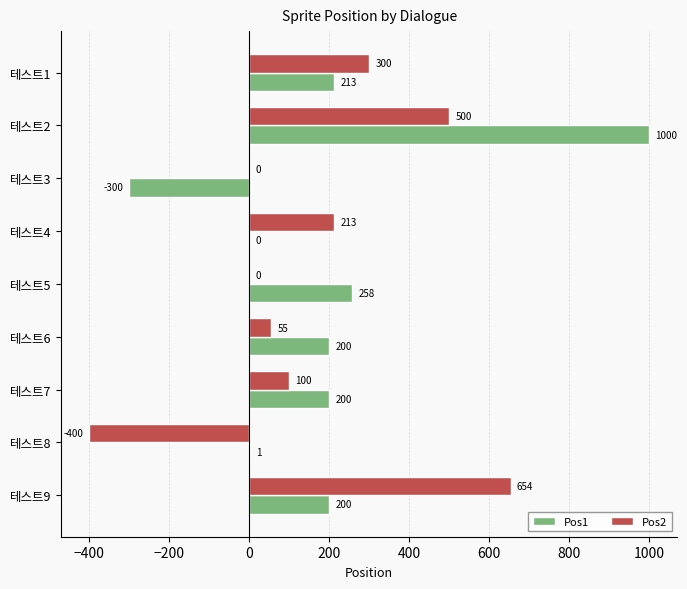

Count the number of categories in the chart.

9